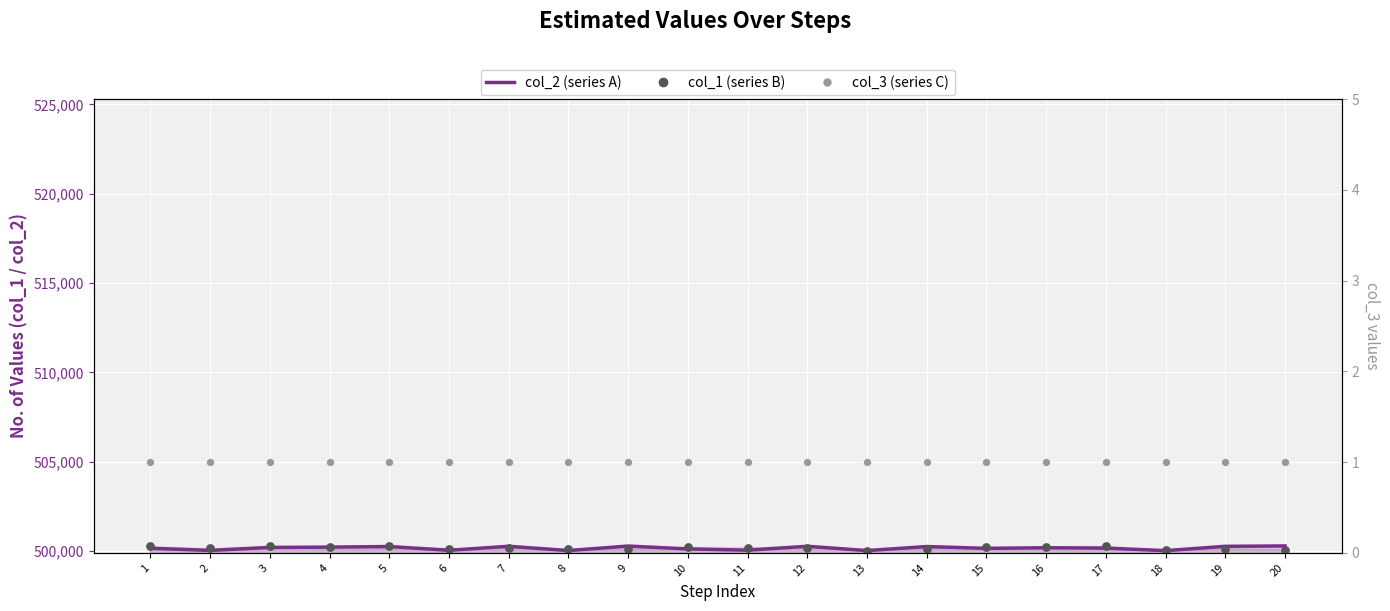

Which series has the widest spread of Y values?

col_1 (series B)